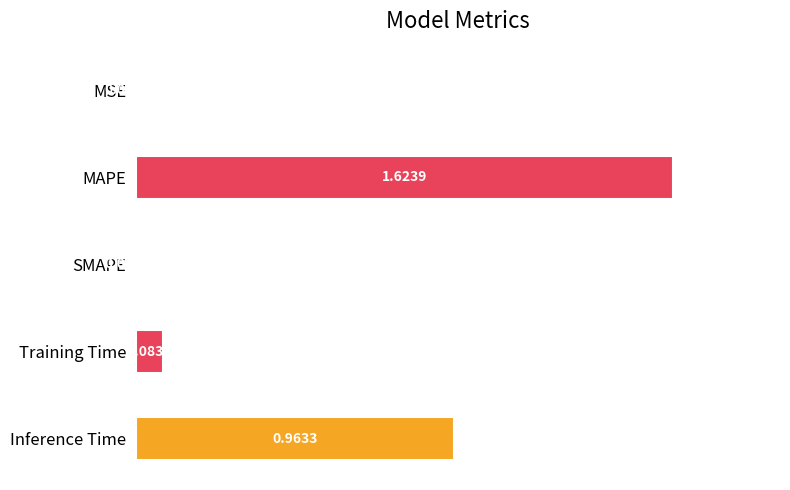

What is the sum of all values?

1.6